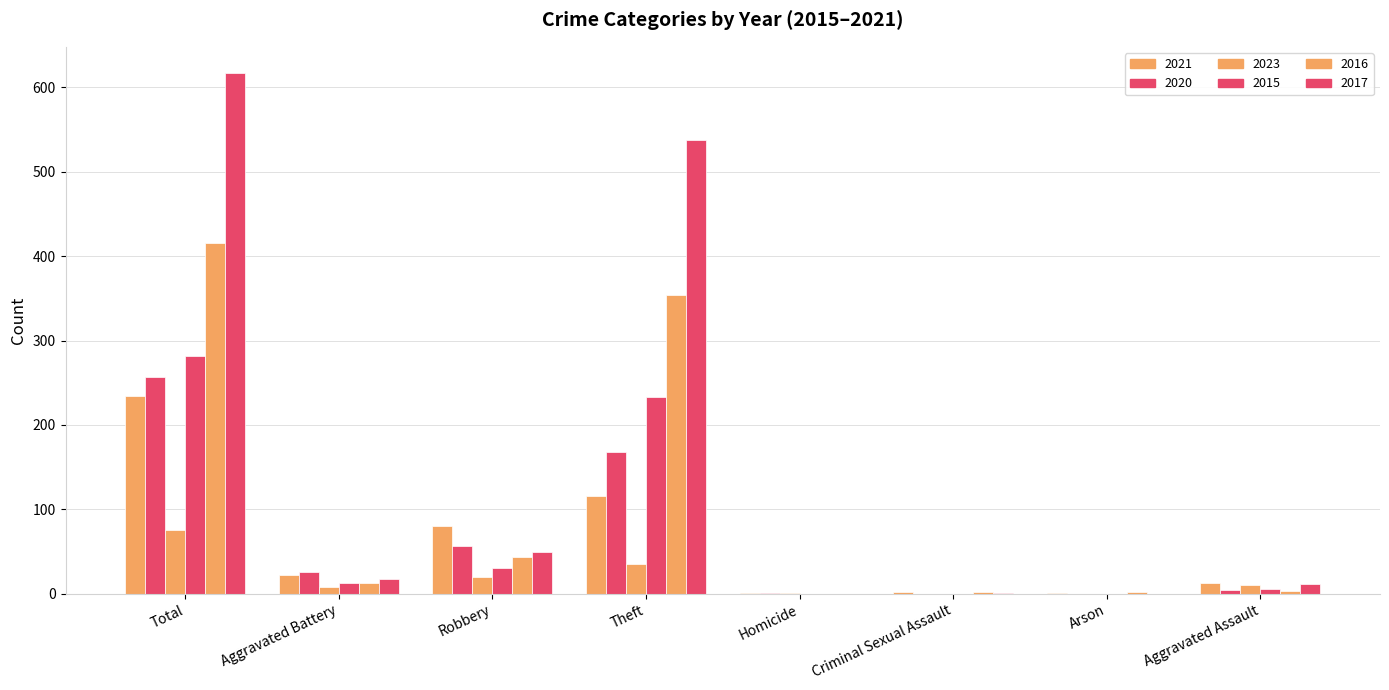

Which series has the largest range (max minus min)?

2017